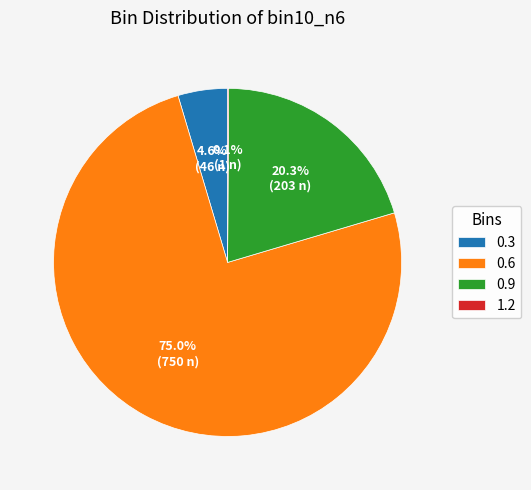

Combined, do 0.6 and 0.9 account for over 50%?

Yes